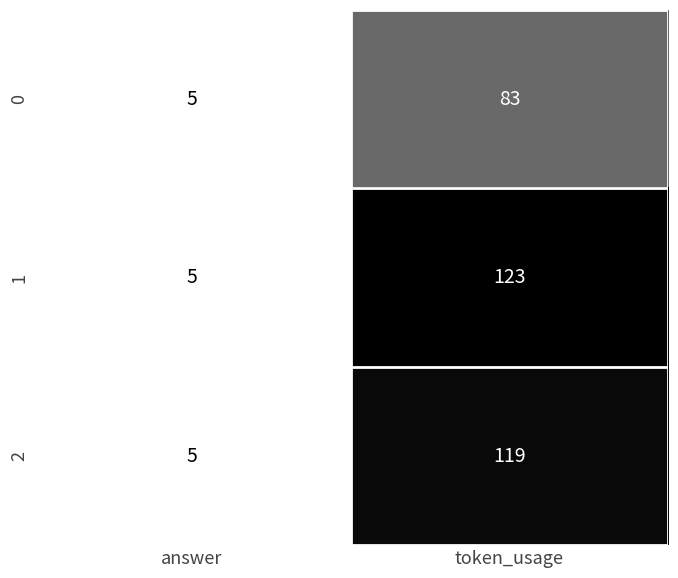

Reading left to right, what are all the values shown in this chart?

0: answer=5	token_usage=83
1: answer=5	token_usage=123
2: answer=5	token_usage=119